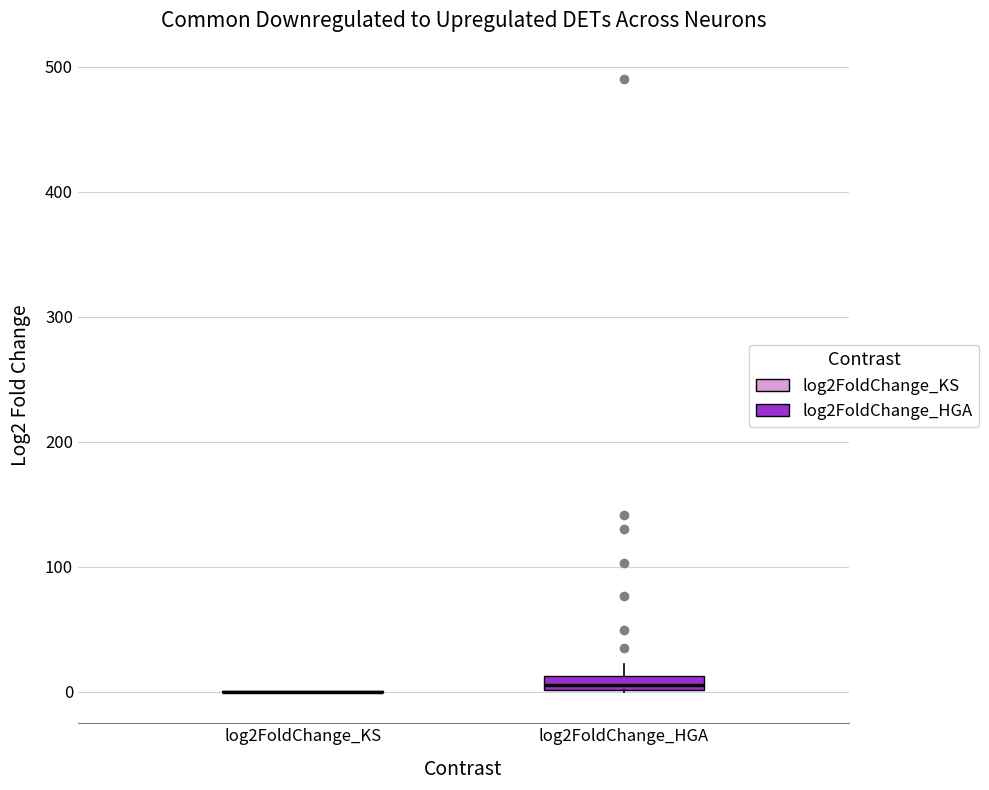

Comparing the boxes themselves (not the whiskers), which one is the tallest?

log2FoldChange_HGA